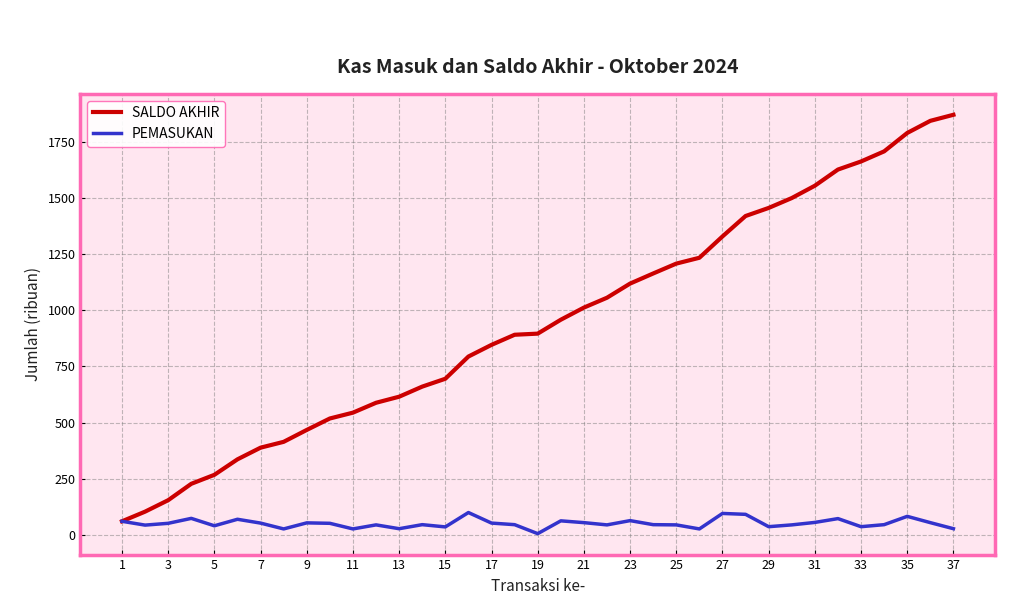

What is the average value of the SALDO AKHIR series?

945